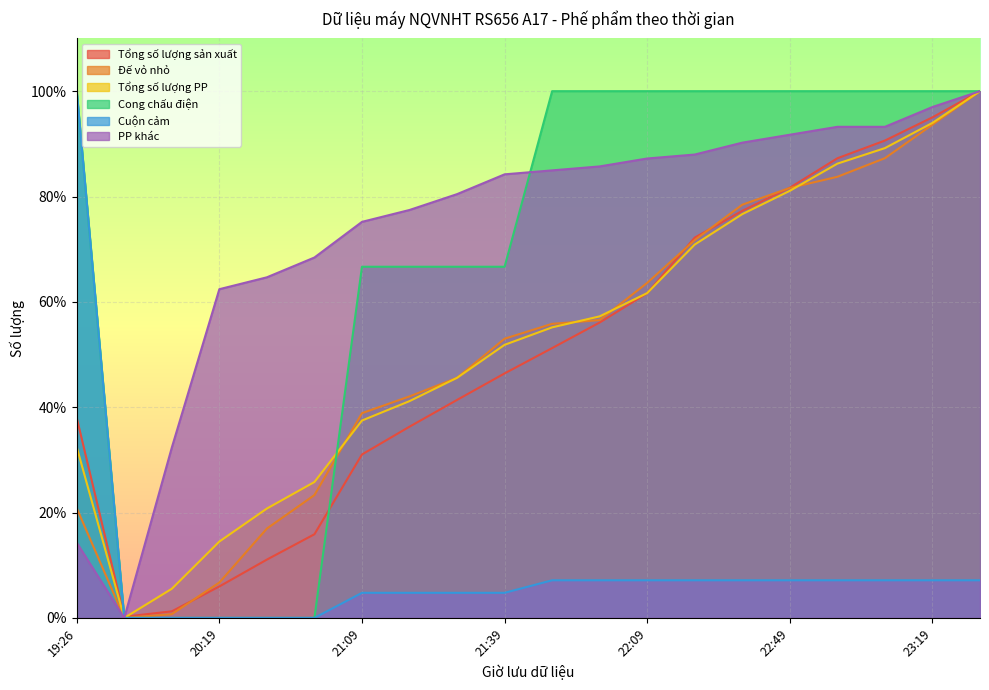

What is the value of the Tổng số lượng PP point at the 14th from the left?

70.9